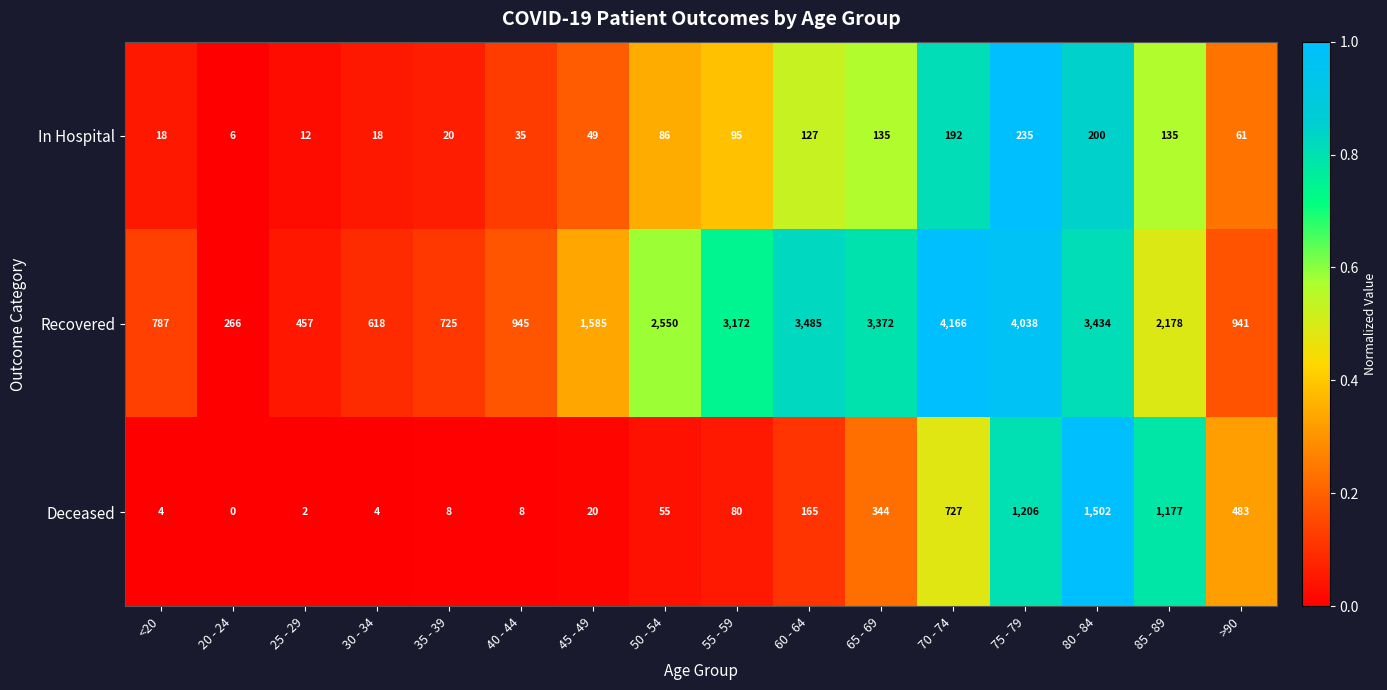

Rank the series at <20 from lowest to highest value.

Deceased, In Hospital, Recovered